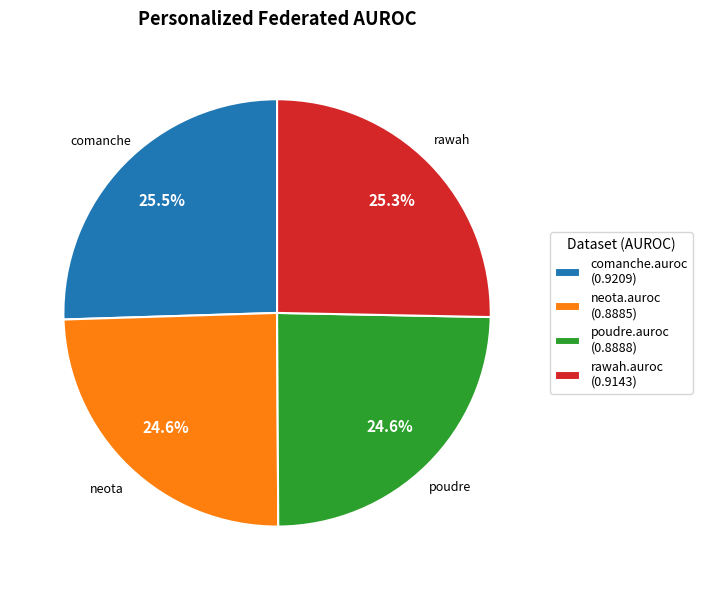

Is it true that poudre.auroc is 39% of the pie?

False